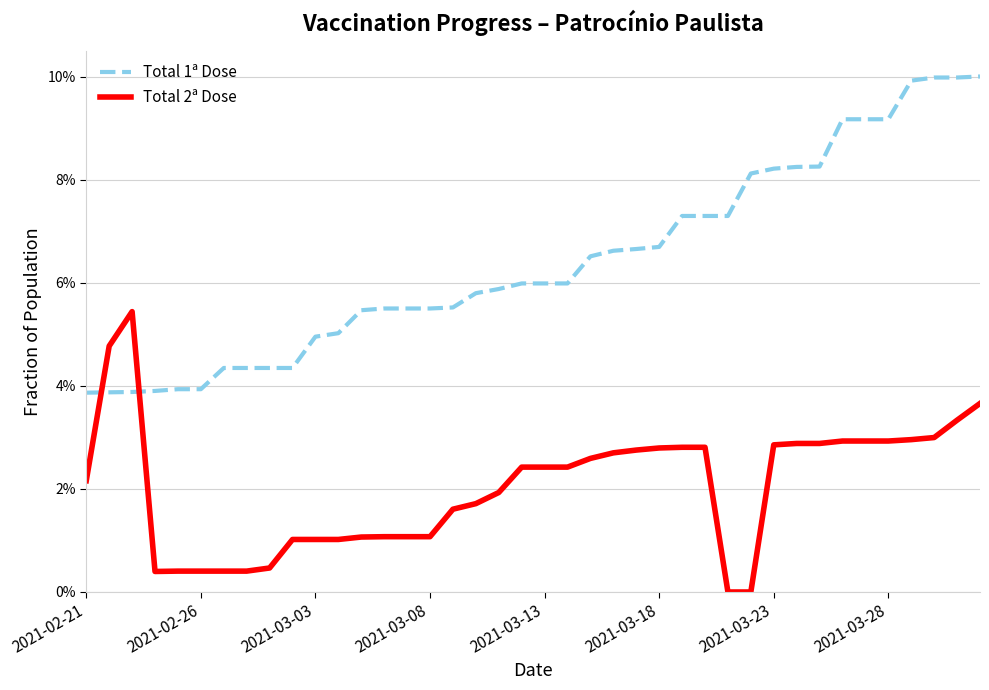

After their last crossing, which series has the higher values: Total 2ª Dose or Total 1ª Dose?

Total 1ª Dose